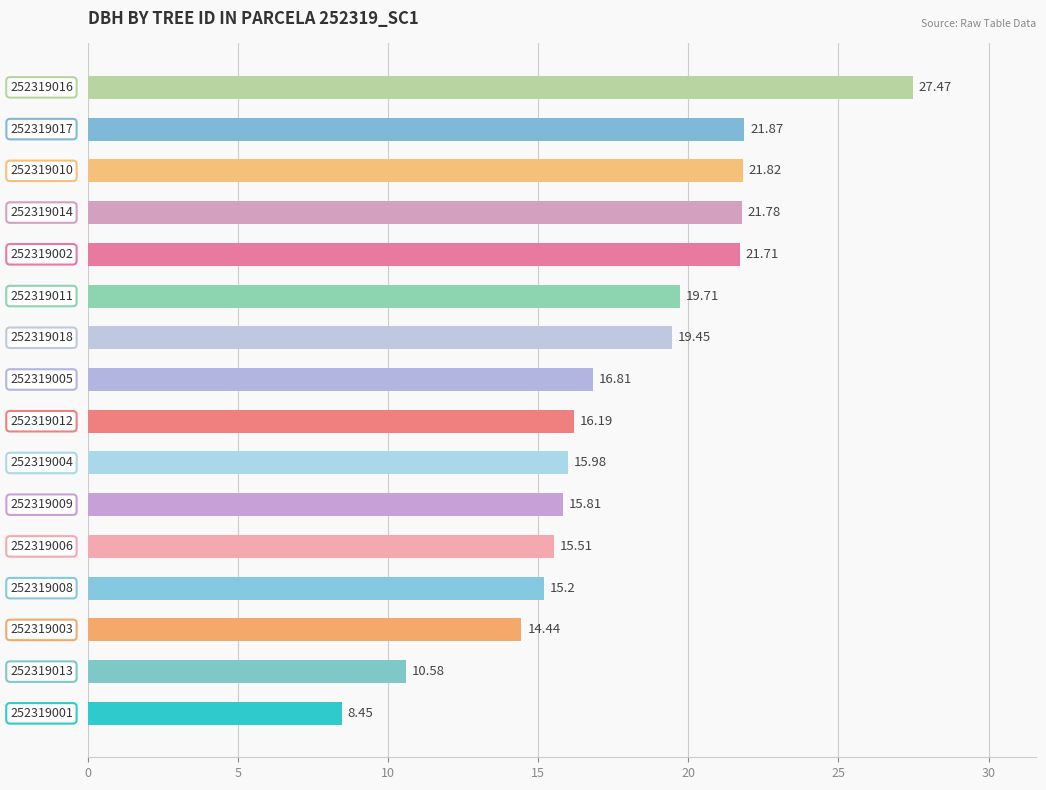

What is the average value?

17.7